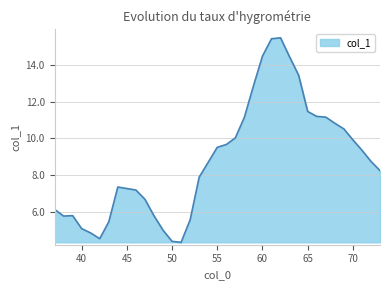

What is the maximum value shown in the chart?

15.5